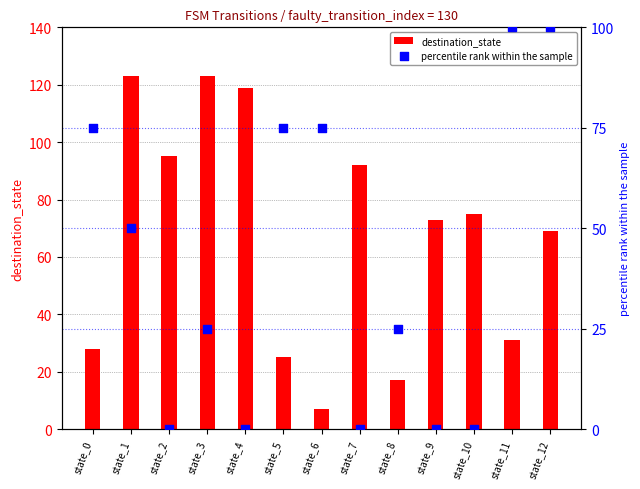

What are all the series names shown in the legend?

destination_state, percentile rank within the sample